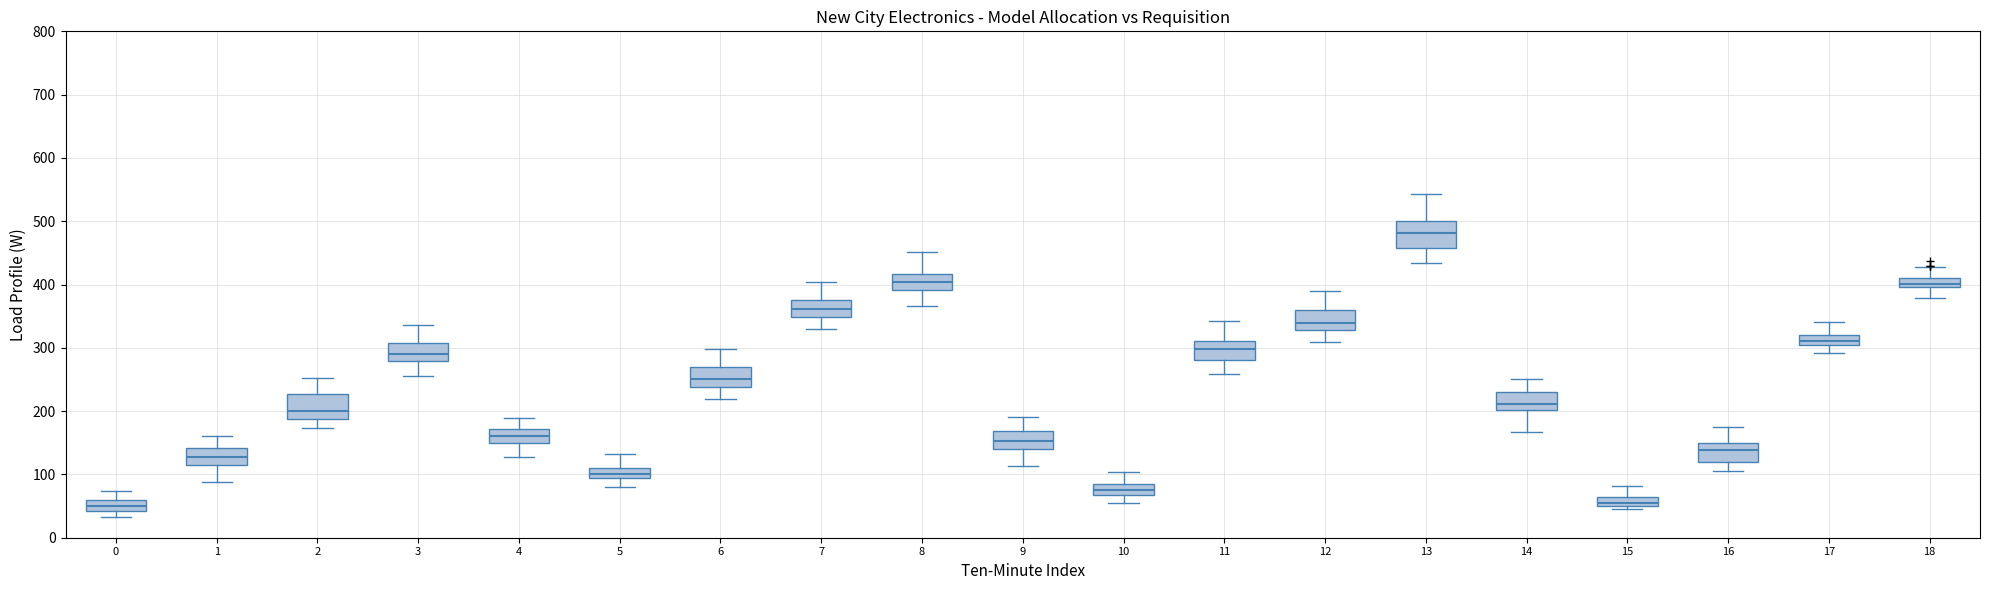

Where is the upper edge of the box at x = 13 on the y-axis? The values are not printed on the chart, so give them approximately, as read against the axis.

500